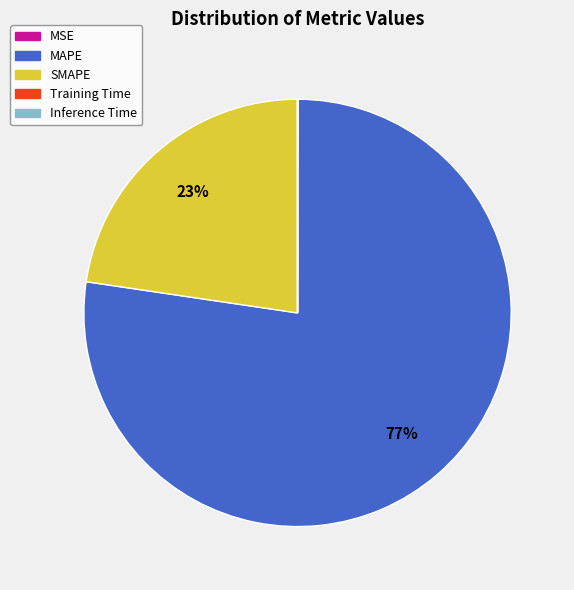

Which slice is the largest?

MAPE